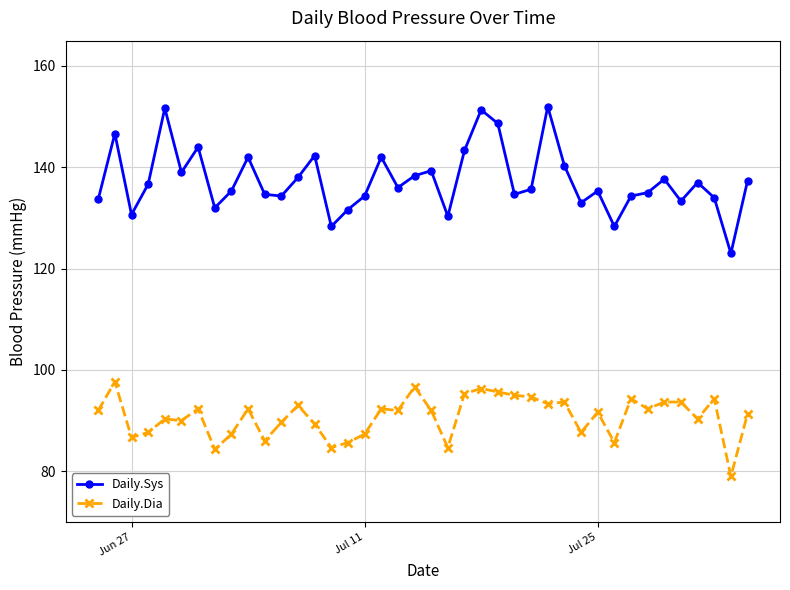

Which series has the largest range (max minus min)?

Daily.Sys